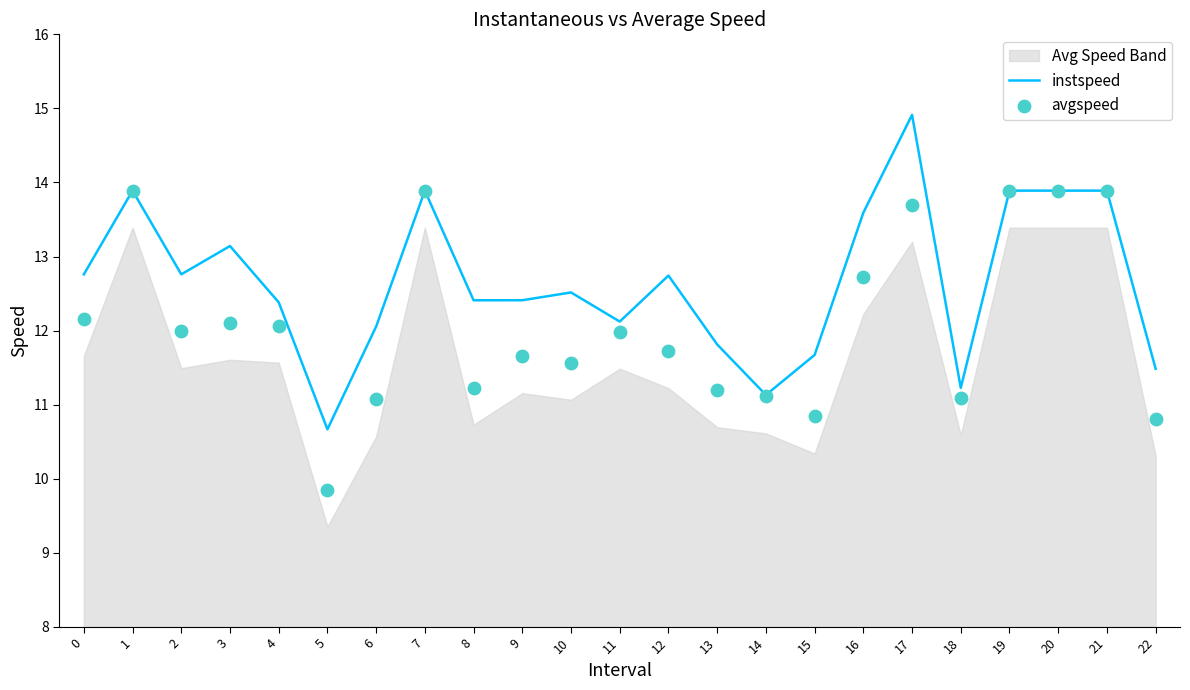

At how many categories does at least one series exceed 10?

23